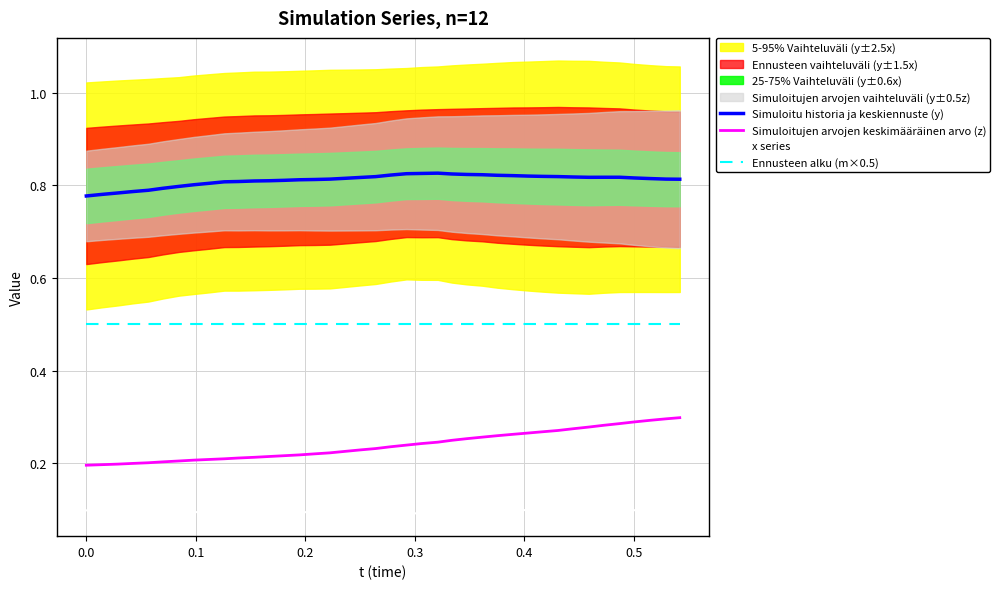

What is the lowest value of the Ennusteen alku (m×0.5) series?

0.5